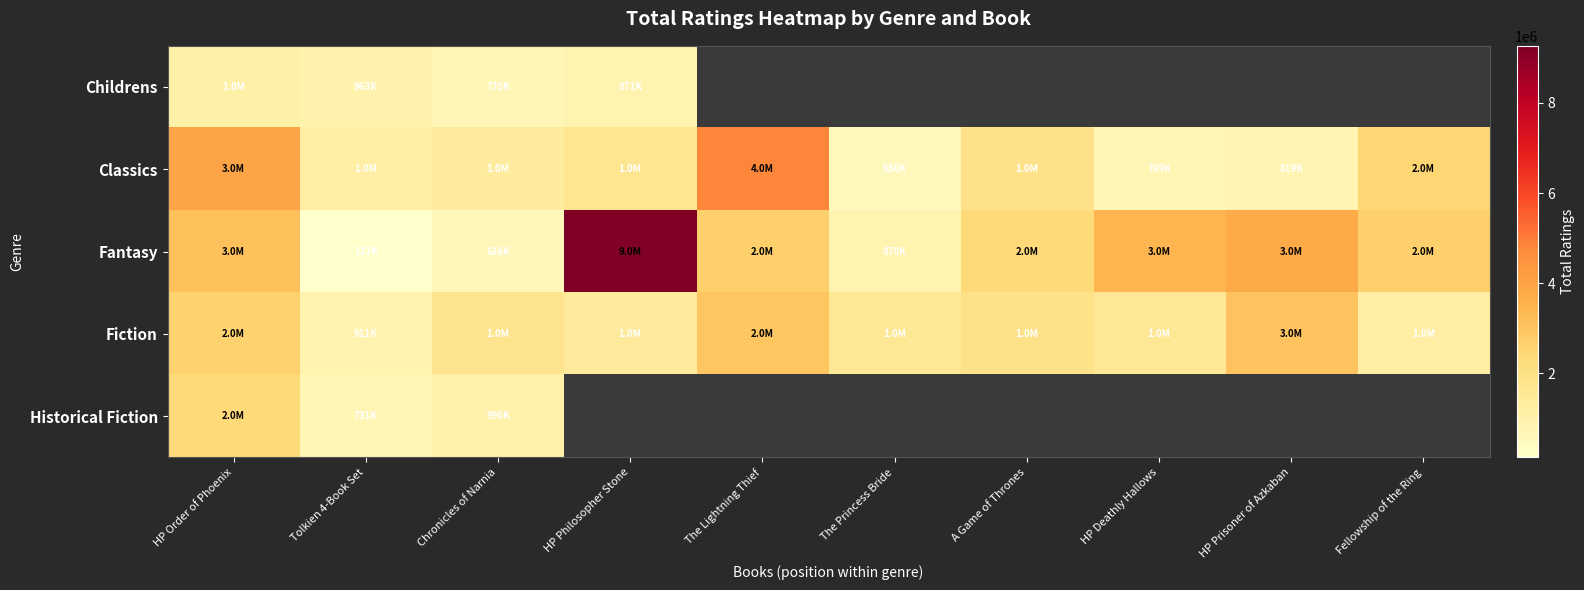

What is the maximum value for Classics?

4834840.0